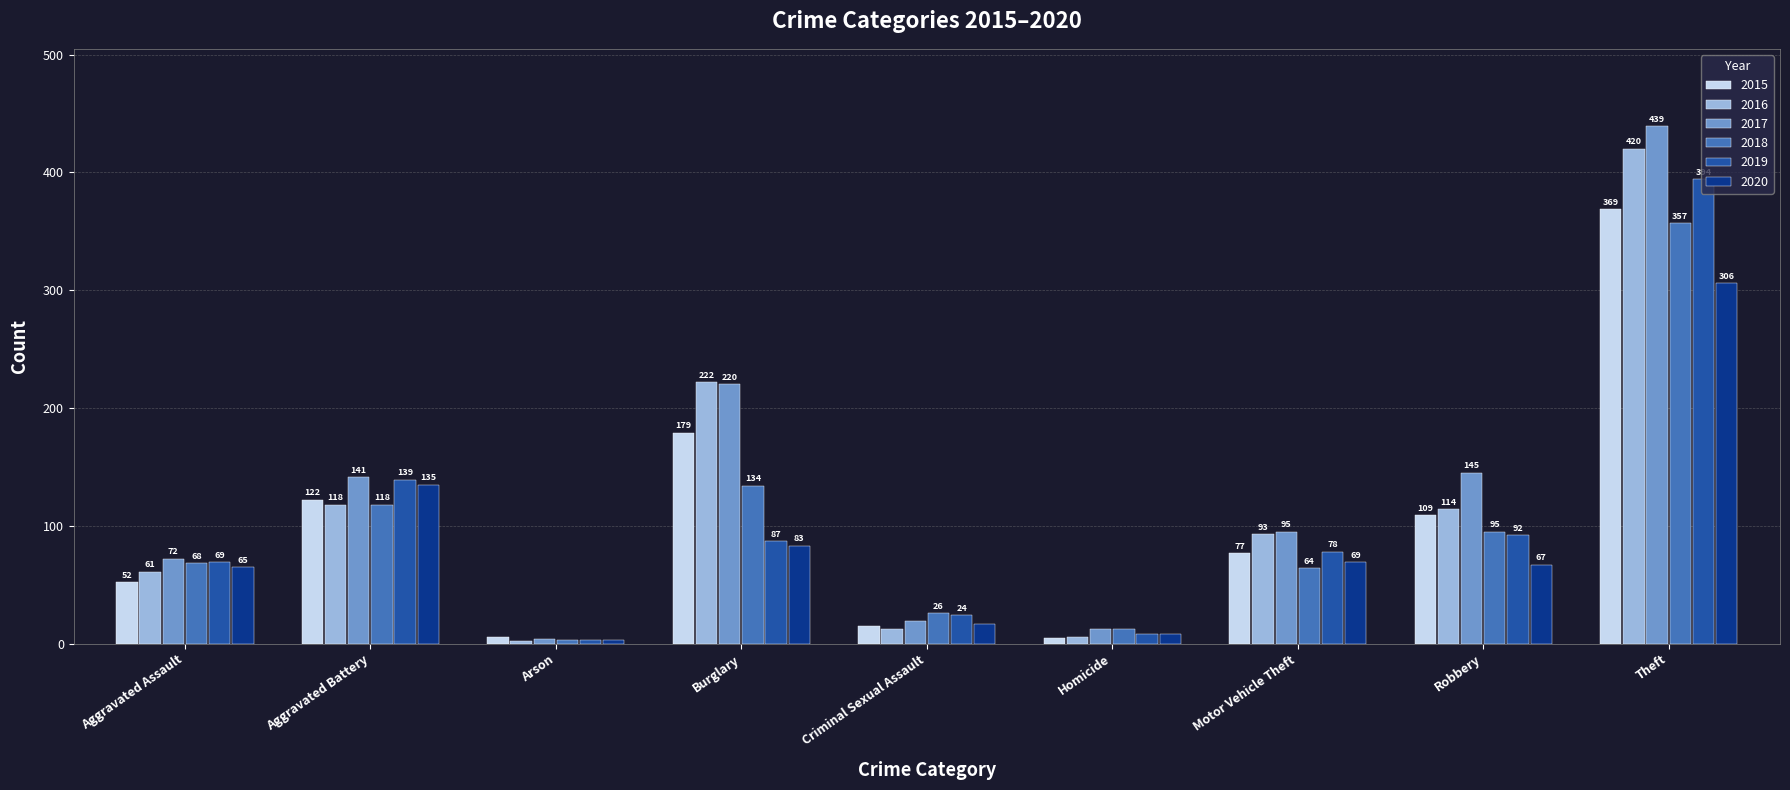

At which category is the sum across all series the highest?

Theft